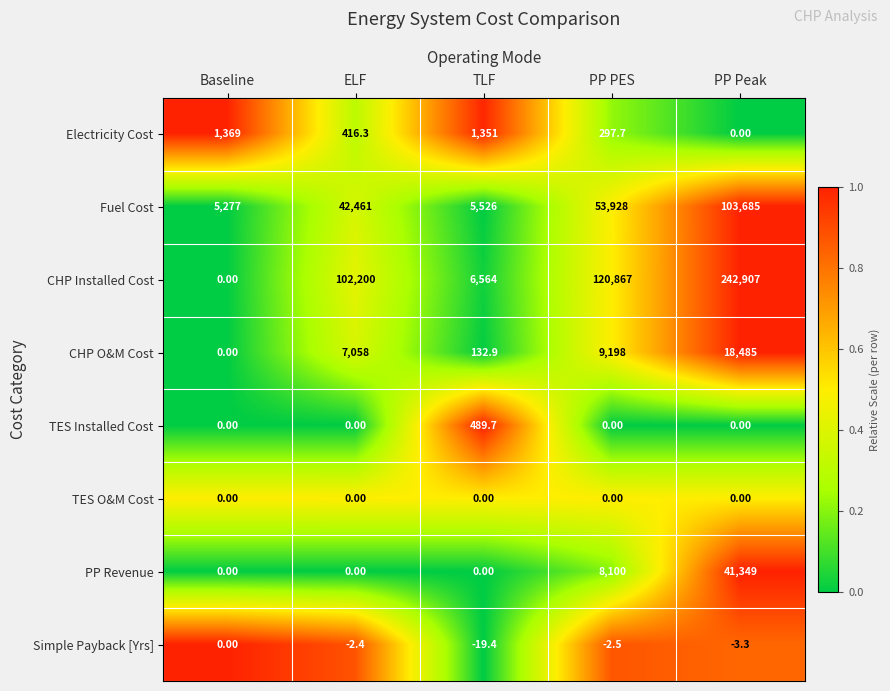

Which label corresponds to the smallest value in the chart?

TLF